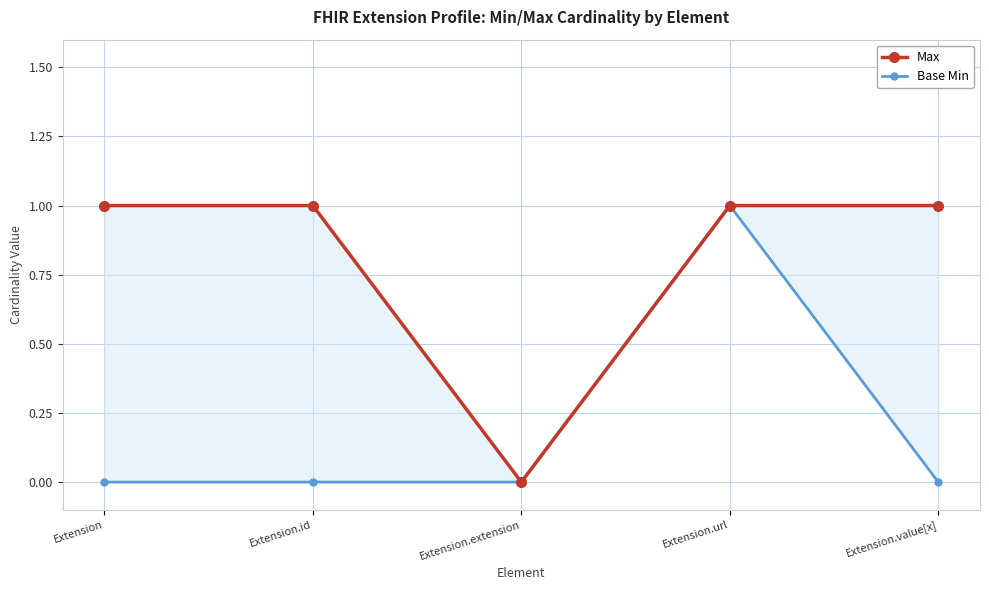

Reading left to right, list all the values displayed in this chart.

Max: Extension=1	Extension.id=1	Extension.extension=0	Extension.url=1	Extension.value[x]=1
Base Min: Extension=0	Extension.id=0	Extension.extension=0	Extension.url=1	Extension.value[x]=0